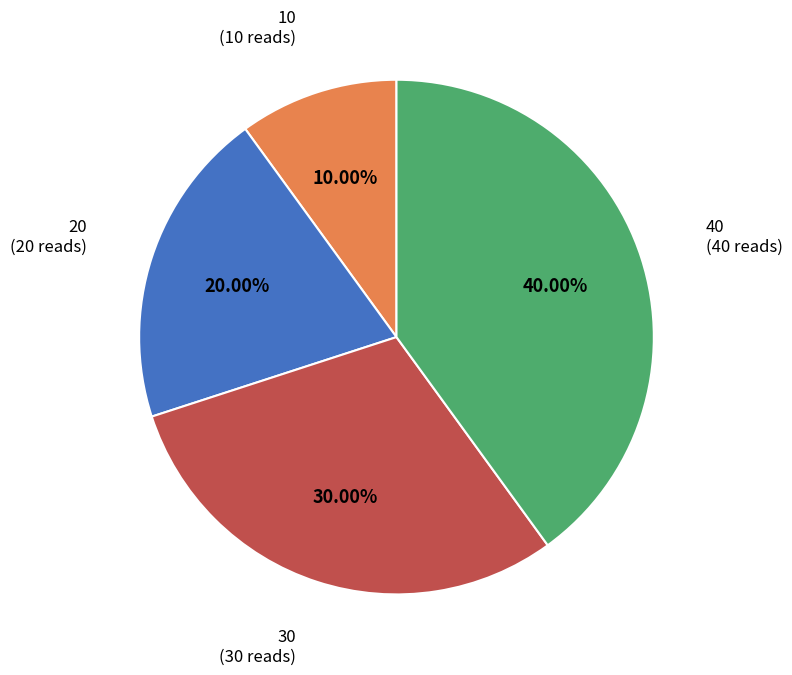

Is there a majority slice in this chart?

No